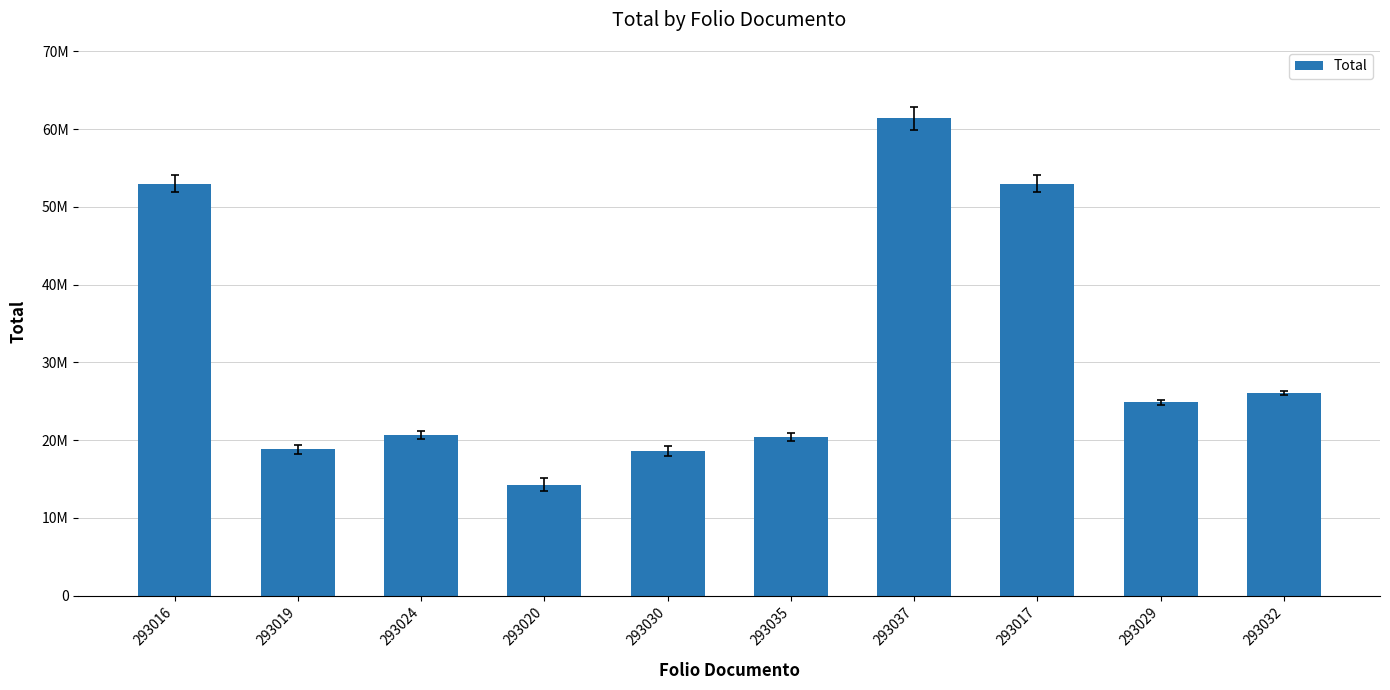

What is the sum of the values at 293037 and 293020?

75621500